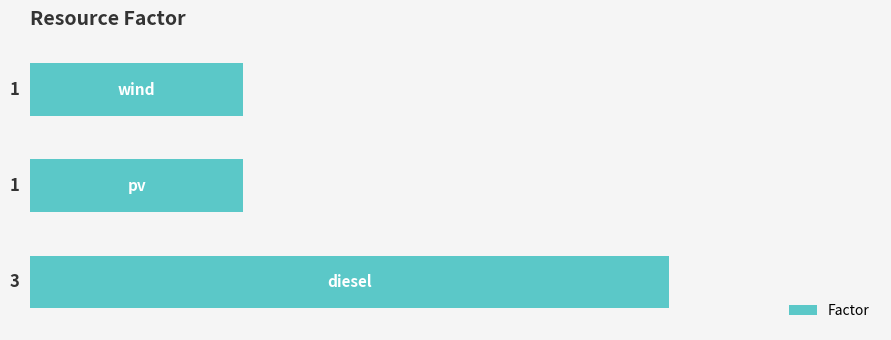

Reading top to bottom, transcribe all the data shown in this chart.

1	1	3